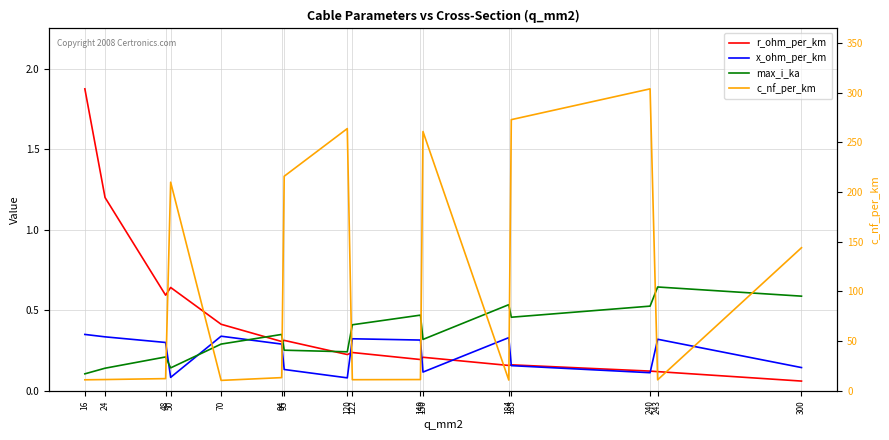

How many interior local peaks does the r_ohm_per_km series have?

5